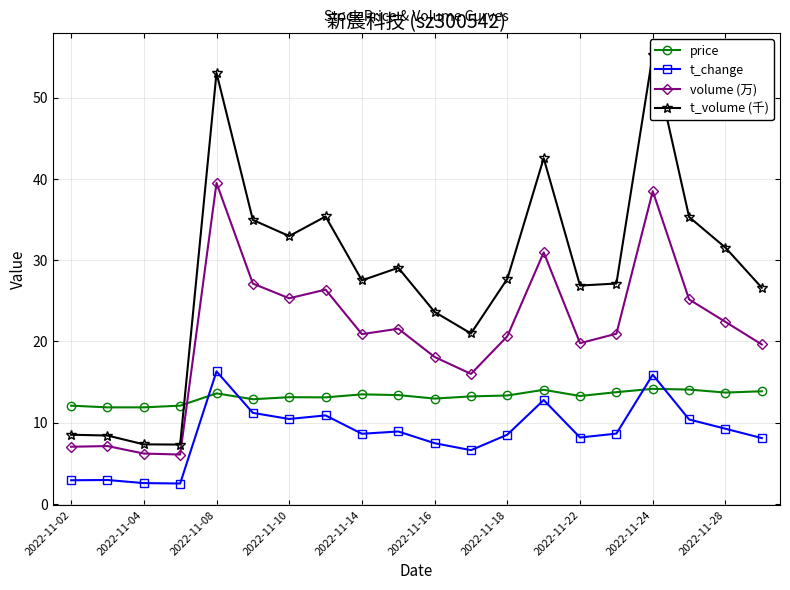

Which series has the largest total across all categories?

t_volume (千)